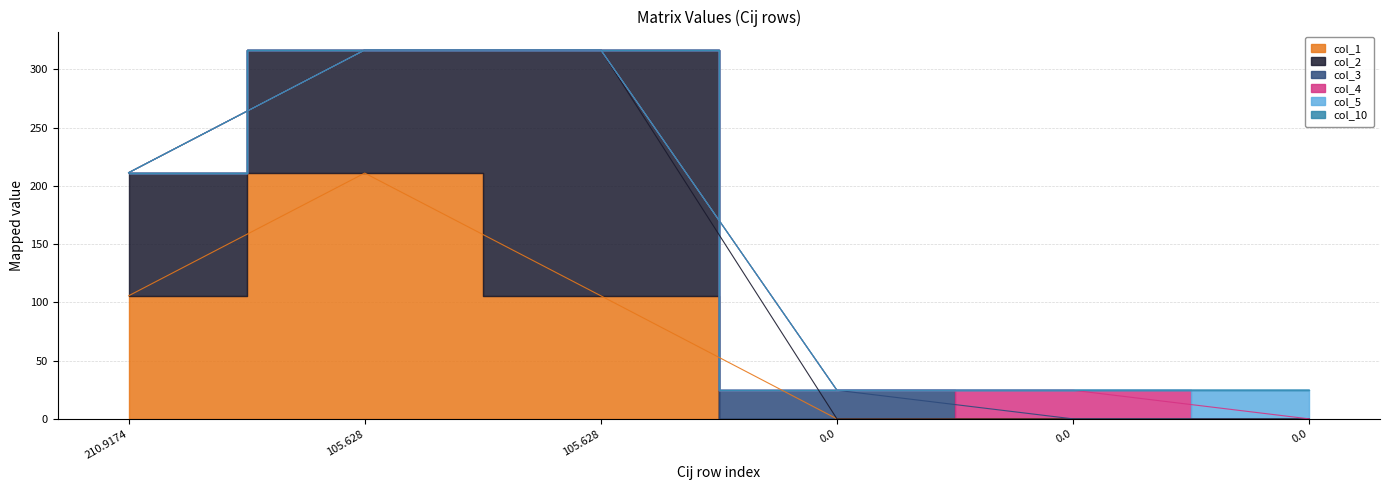

The value of col_2 at 0.0 is 0.0. True or false?

True